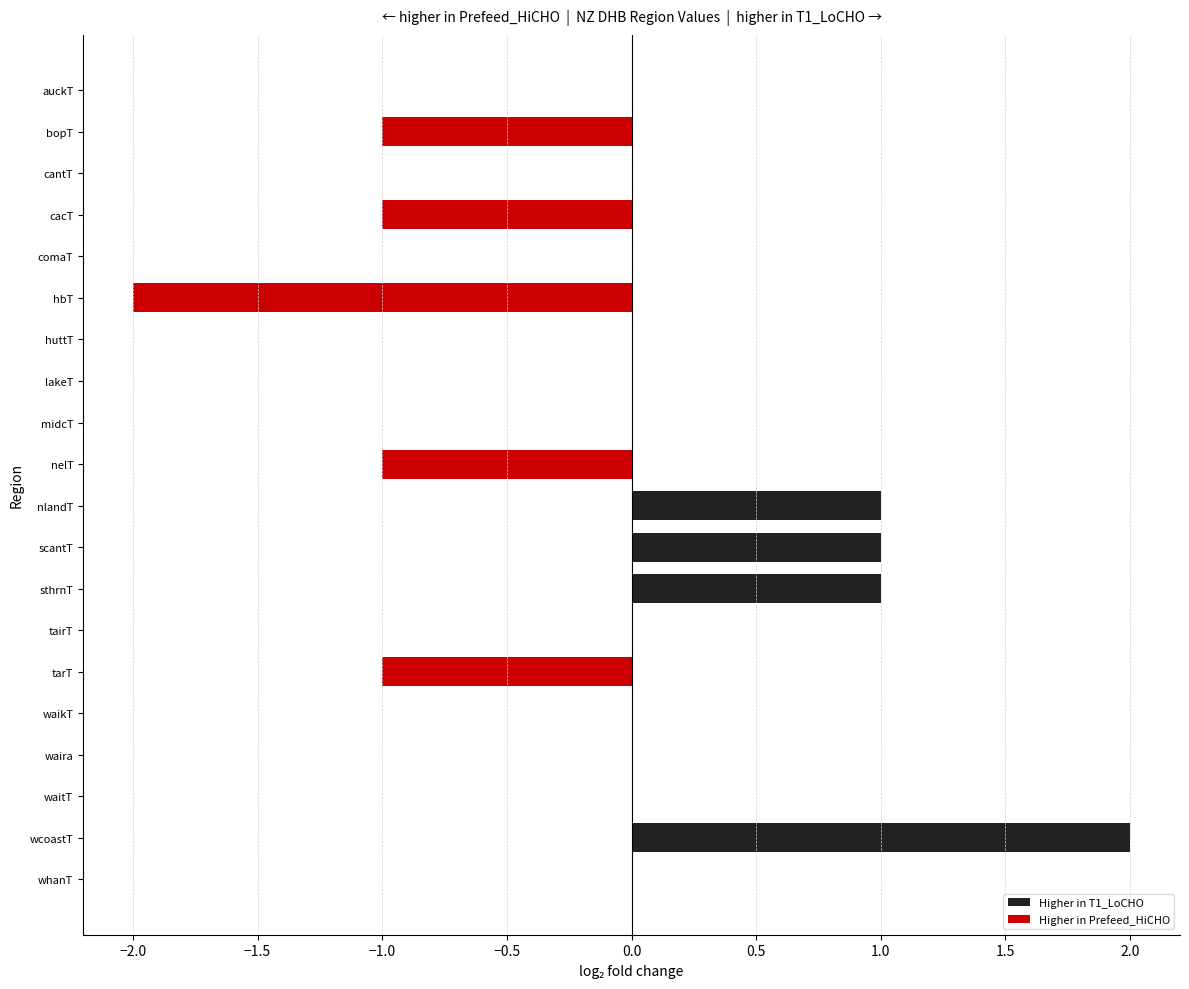

Does the chart contain any negative values?

Yes